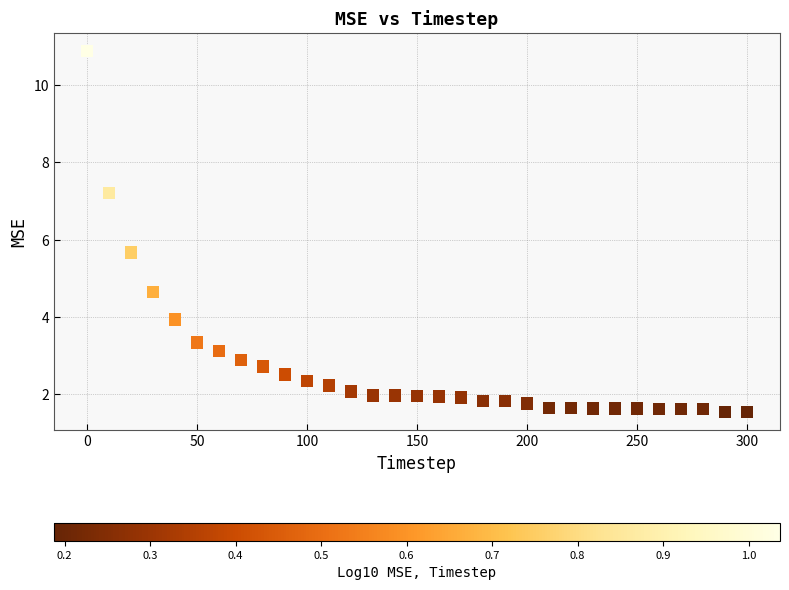

What is the range of X values (max minus min)?

300.0